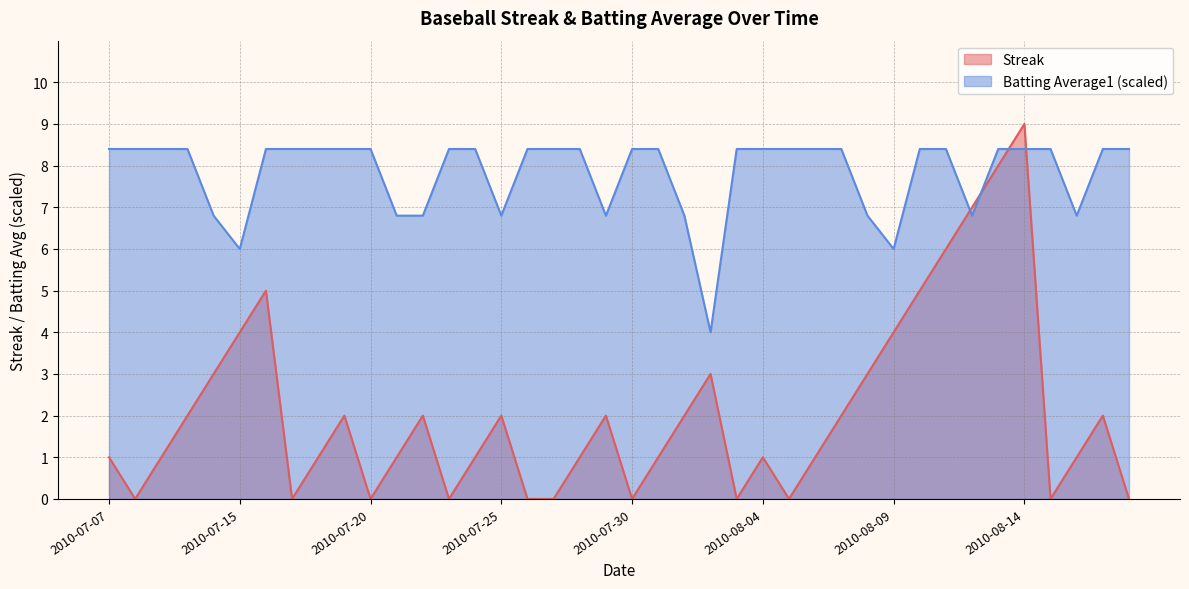

How many intersections are there between Batting Average1 and Streak?

4